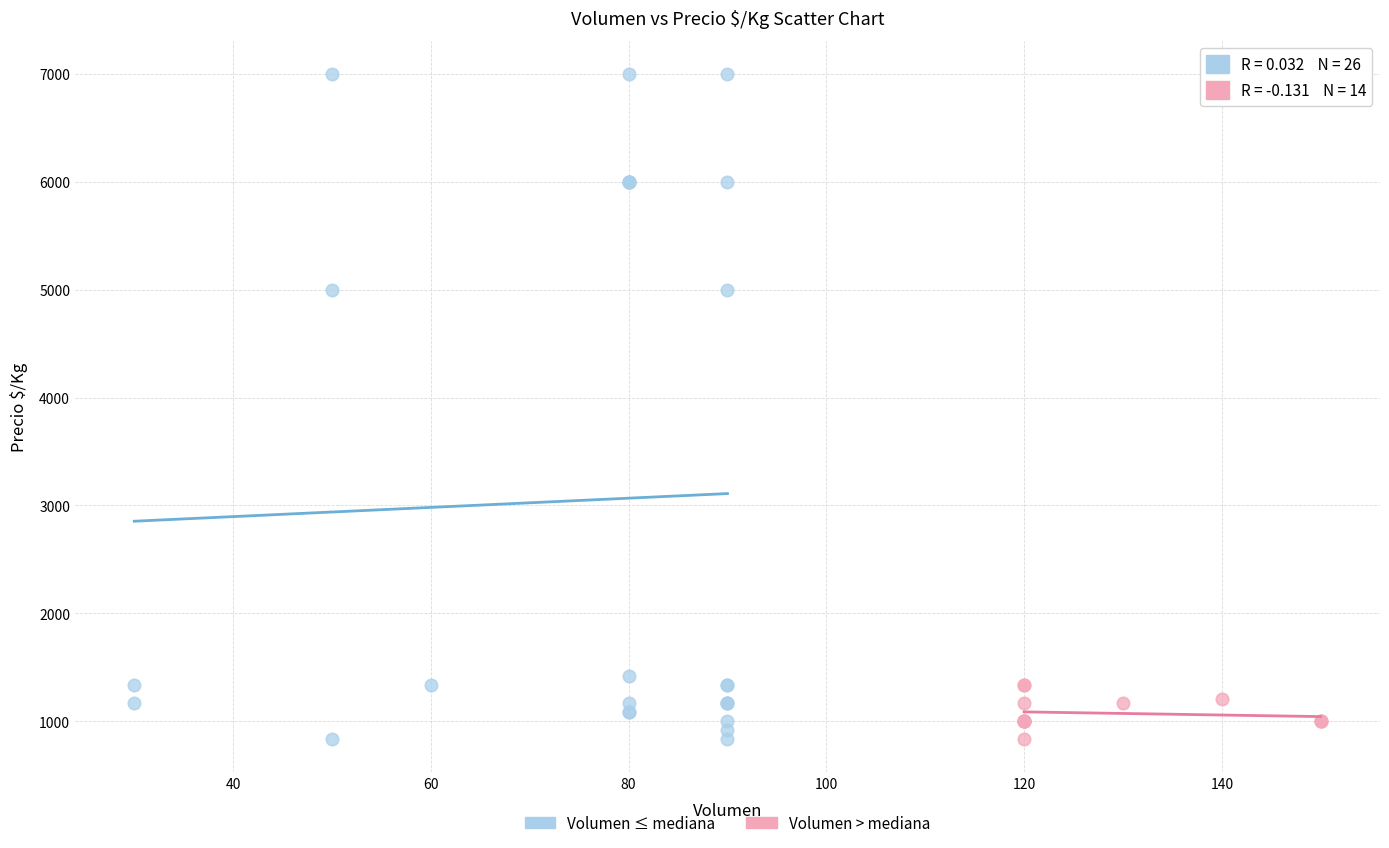

Which series has the widest spread of Y values?

Volumen ≤ mediana